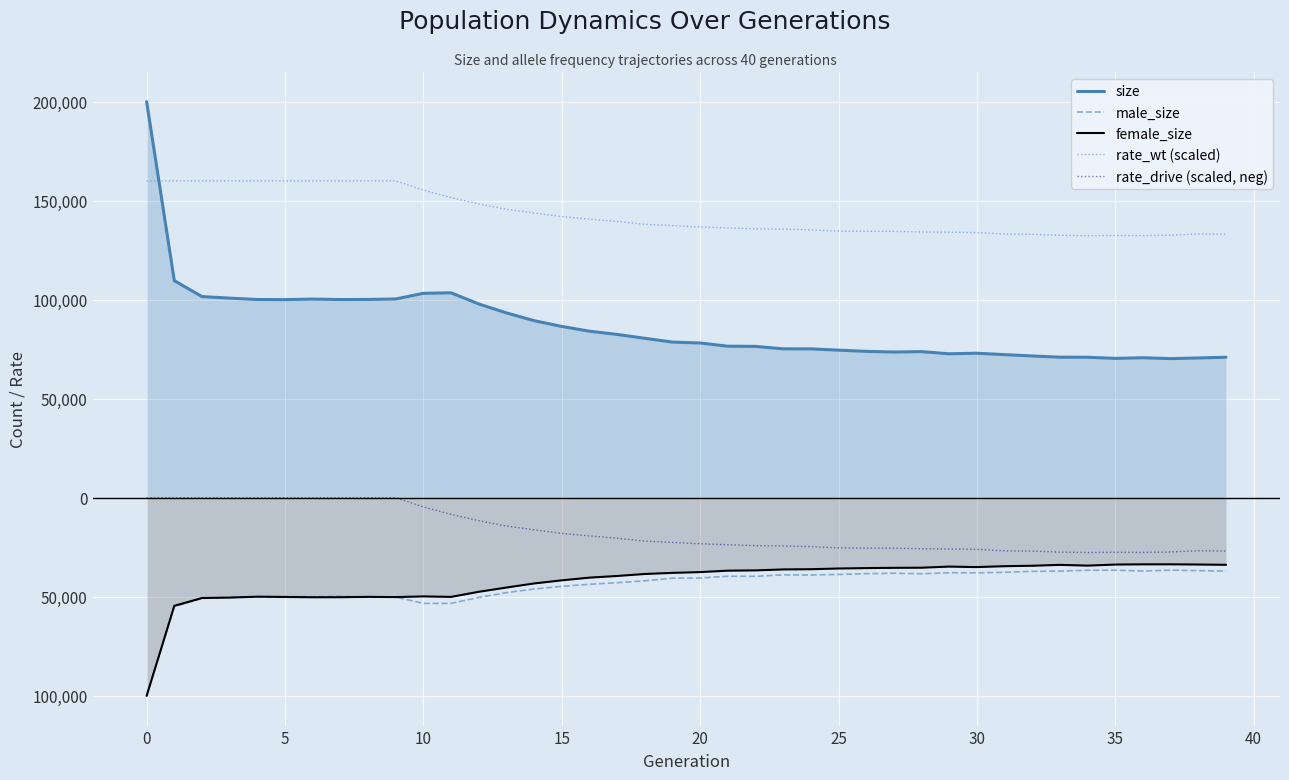

What are all the series names shown in the legend?

size, male_size, female_size, rate_wt (scaled), rate_drive (scaled, neg)